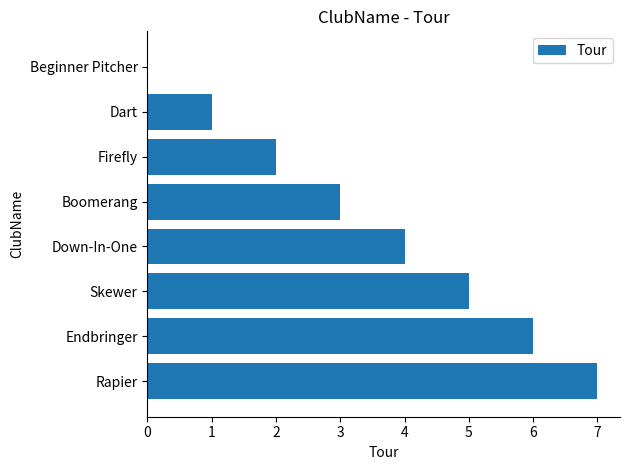

How many distinct data groups are displayed?

1